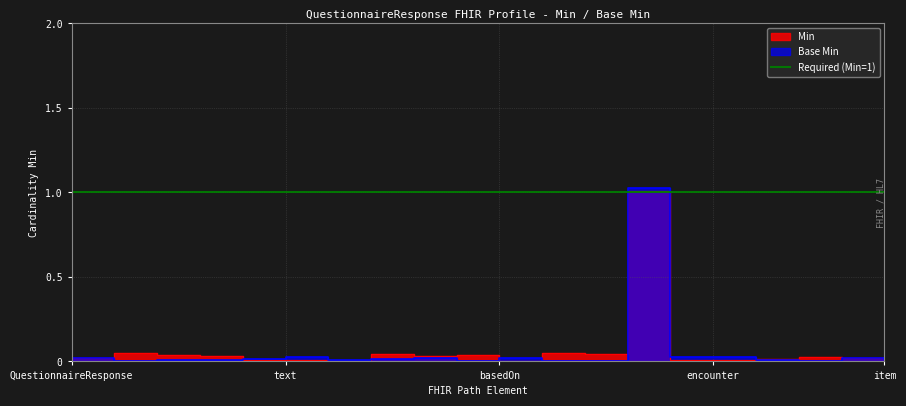

What is the average value of the Base Min series?

0.1